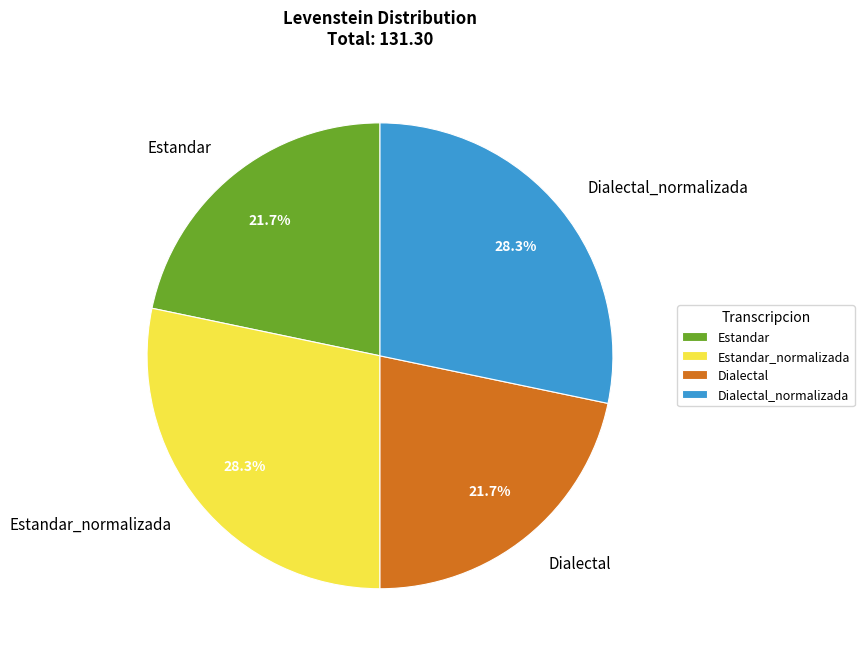

How many slices are in this pie chart?

4